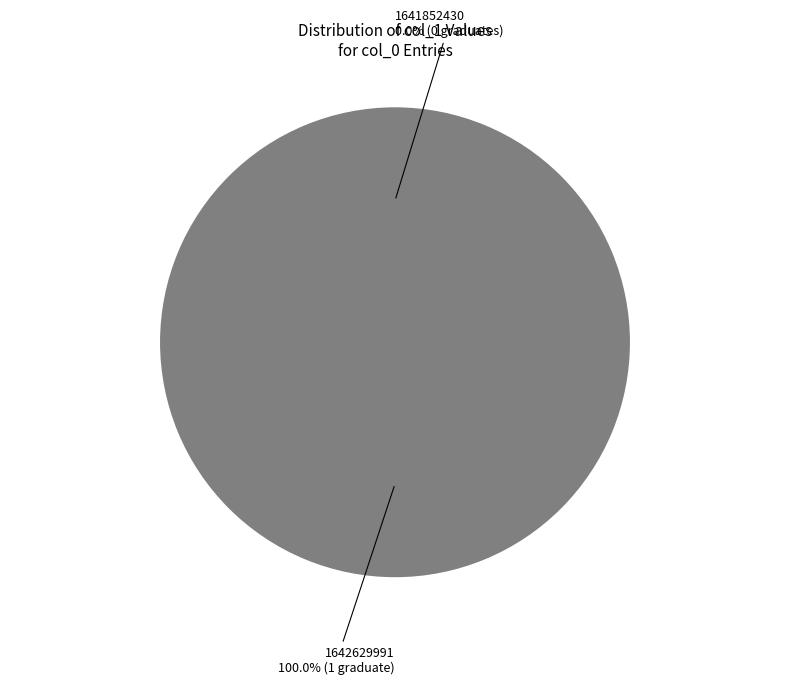

What is the change in value from 1641852430 to 1642629991?

+1